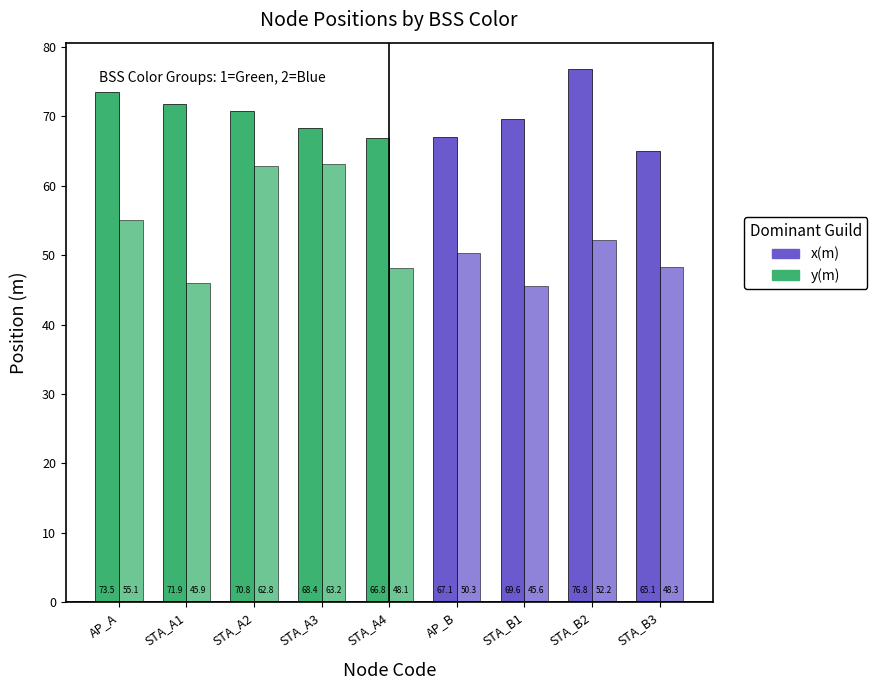

Does the chart contain any negative values?

No